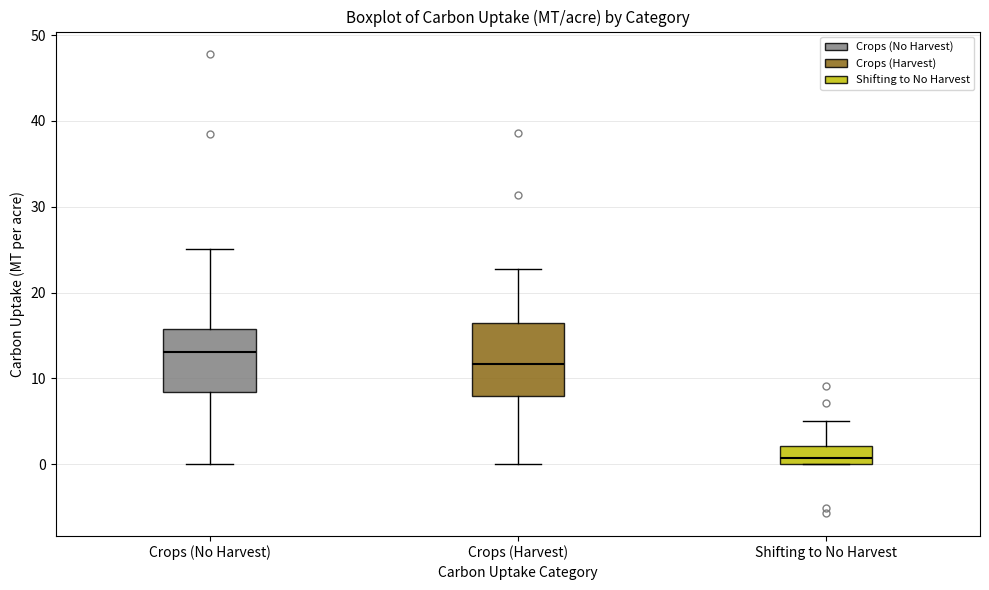

Which box's median line is the lowest?

Shifting to No Harvest